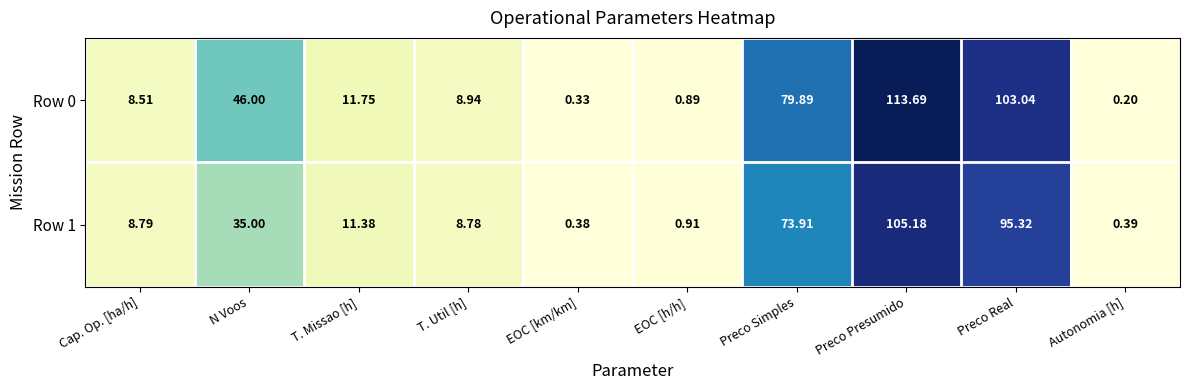

Rank the categories by Row 1 value from lowest to highest.

EOC [km/km], Autonomia [h], EOC [h/h], T. Util [h], Cap. Op. [ha/h], T. Missao [h], N Voos, Preco Simples, Preco Real, Preco Presumido